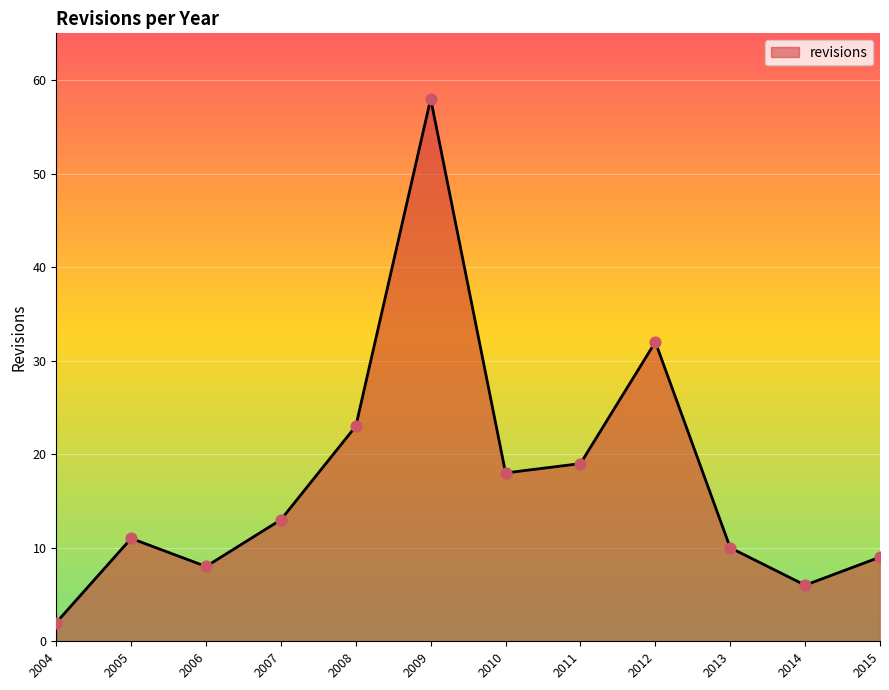

Between 2008 and 2005, which is larger?

2008